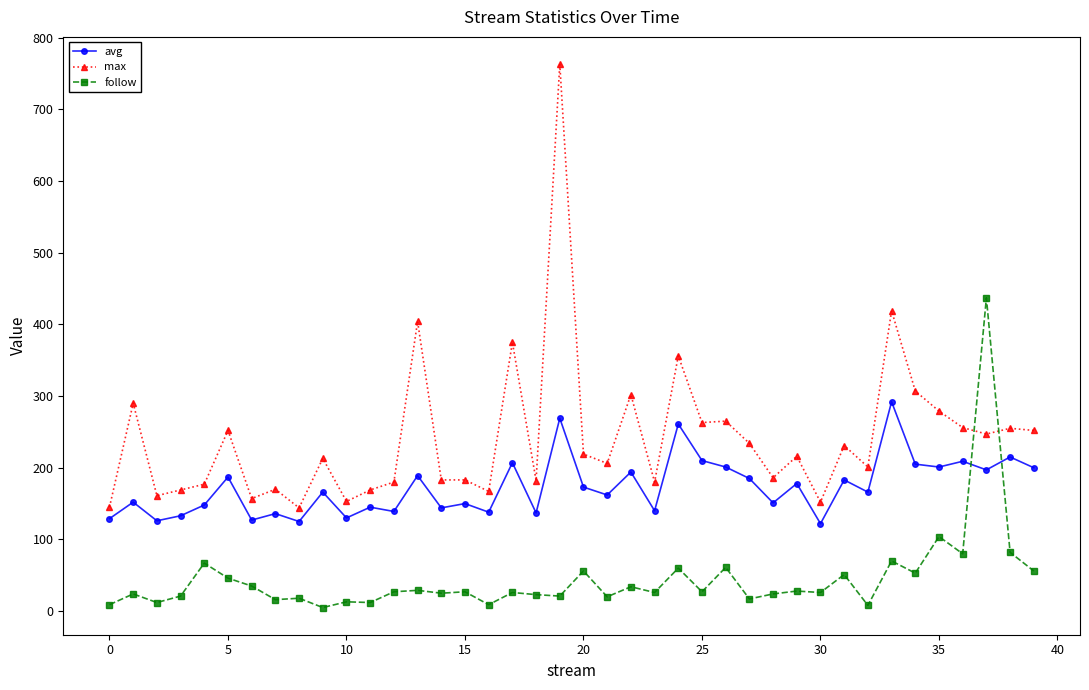

What is the highest value of the avg series?

292